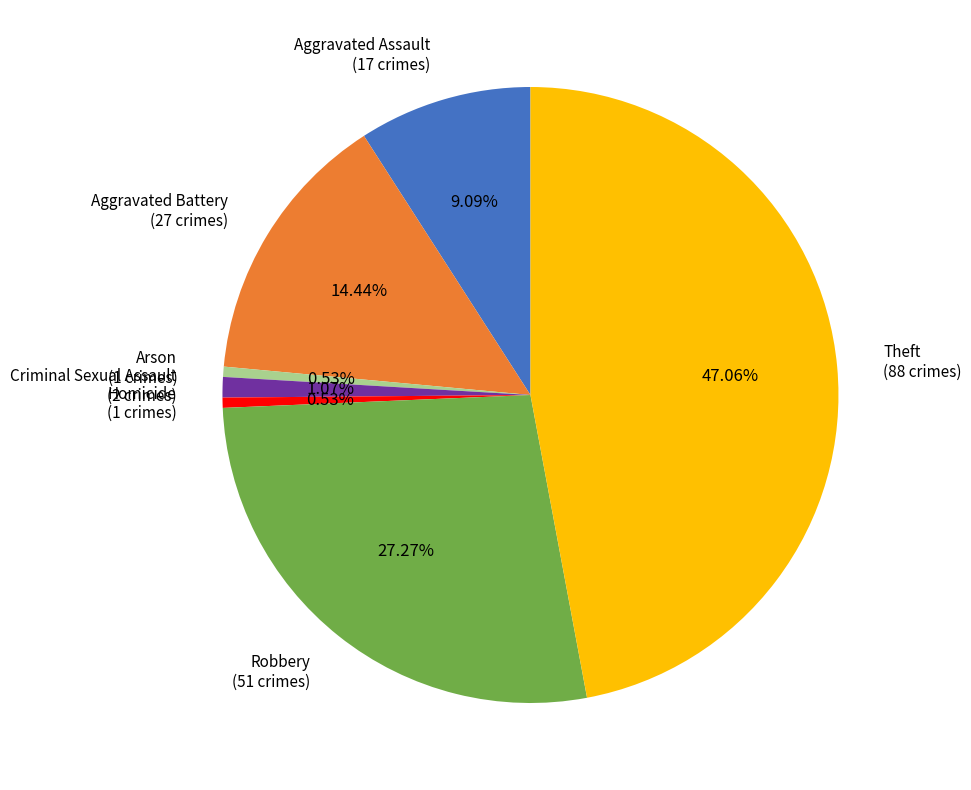

Combined, do Aggravated Assault and Theft account for over 50%?

Yes